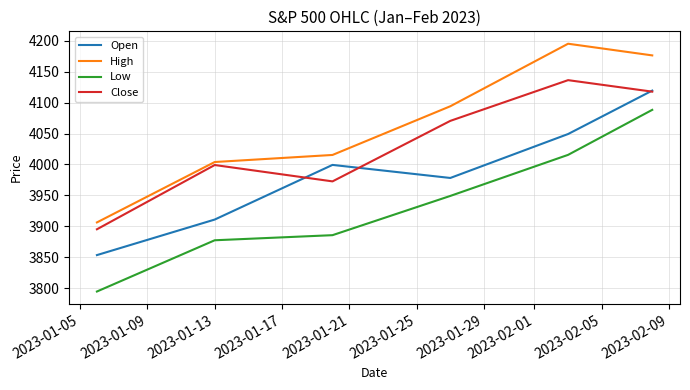

How many interior local peaks does the High series have?

1